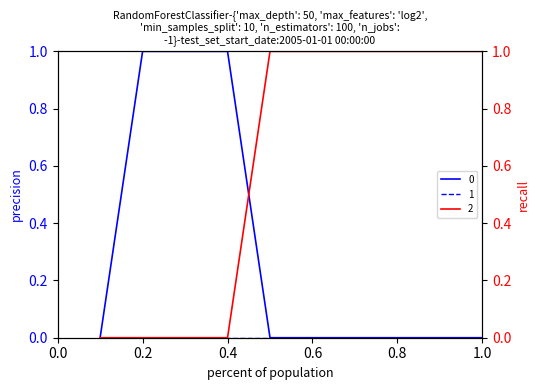

How many values in 2 are above zero?

6